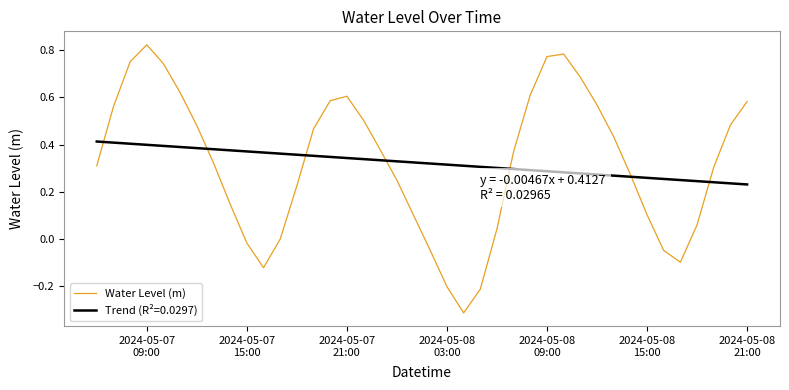

Which series has the largest range (max minus min)?

Water Level (m)